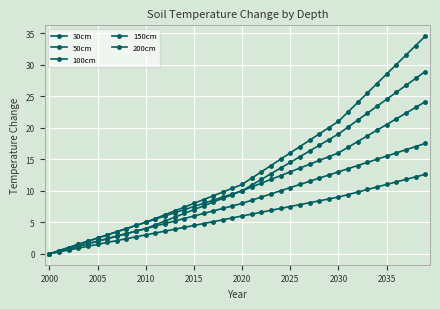

How many lines are shown in the chart?

5